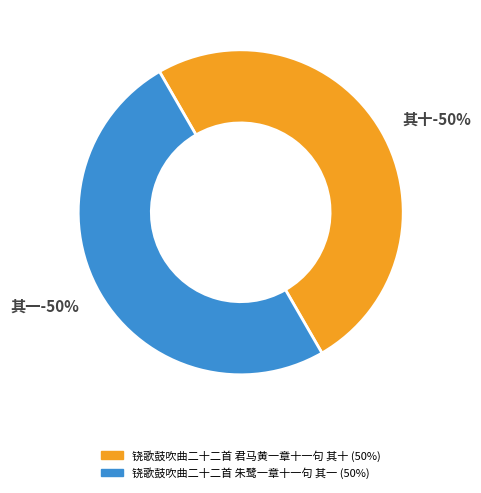

Which has a higher value, 铙歌鼓吹曲二十二首 朱鹭一章十一句 其一 or 铙歌鼓吹曲二十二首 君马黄一章十一句 其十?

铙歌鼓吹曲二十二首 君马黄一章十一句 其十